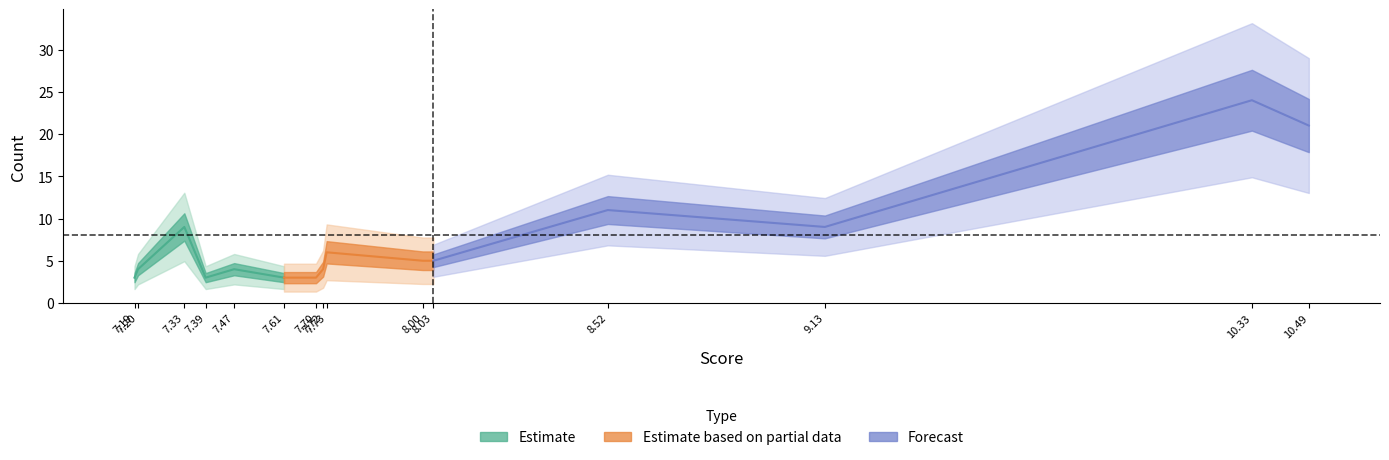

Reading left to right, list all the values displayed in this chart.

Count: copenhagen=21.0	statutory=24.0	literal=9.0	alternative=11.0	subjective=5.0	differing=5.0	correct=6.0	narrow=4.0	defensible=3.0	rival=3.0	varying=4.0	sophisticated=3.0	possible=9.0	numerous=4.0	semantic=3.0
Score: copenhagen=10.5	statutory=10.3	literal=9.1	alternative=8.5	subjective=8.0	differing=8.0	correct=7.7	narrow=7.7	defensible=7.7	rival=7.6	varying=7.5	sophisticated=7.4	possible=7.3	numerous=7.2	semantic=7.2